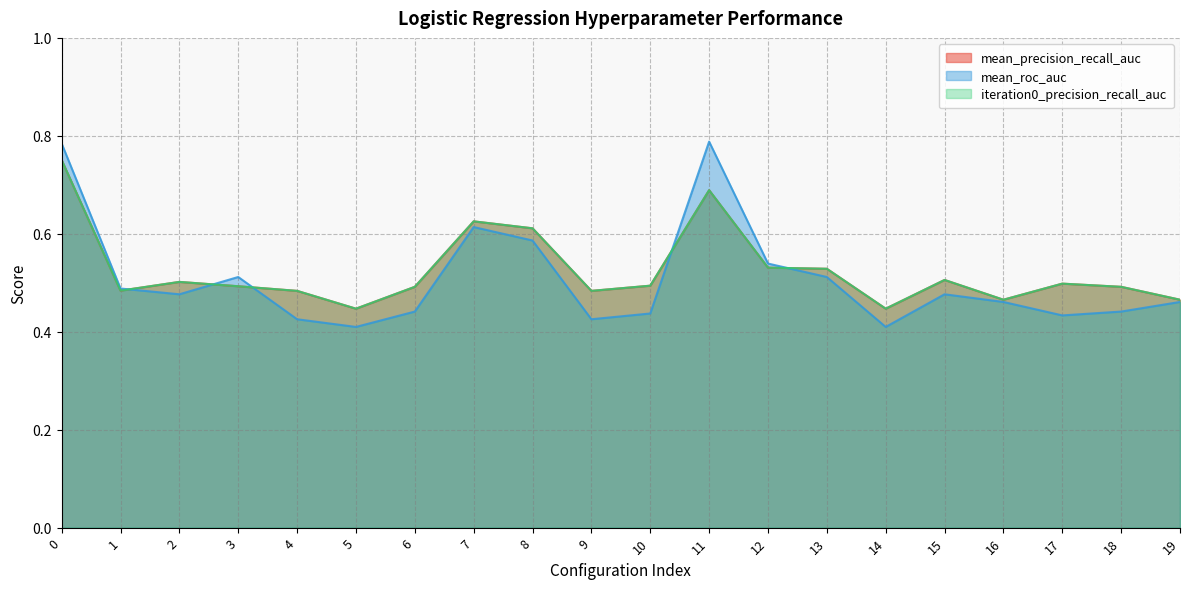

What is the maximum value shown in the chart?

0.8